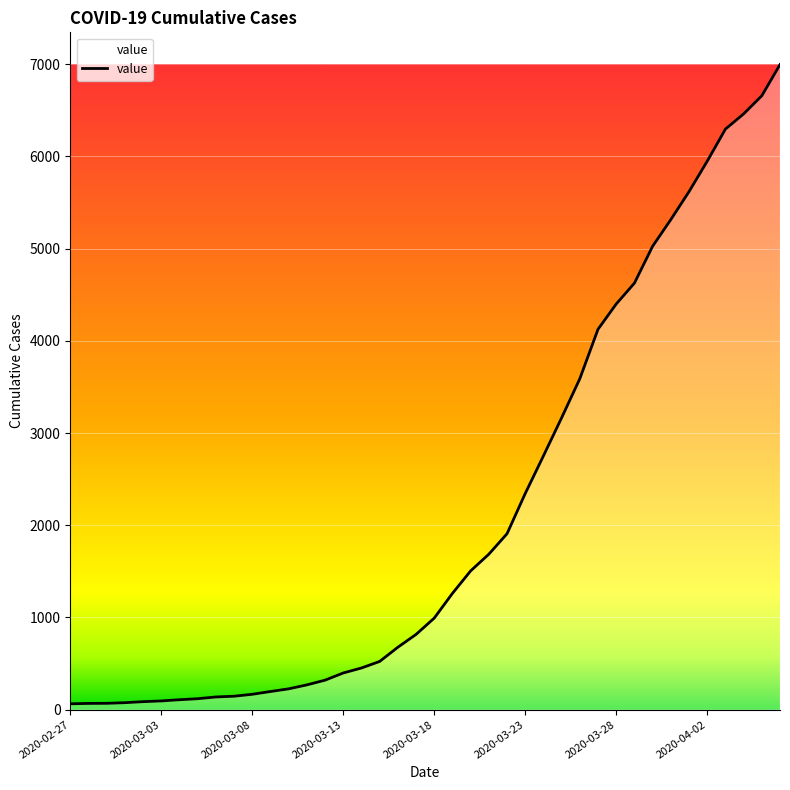

What is the difference between the maximum and minimum values?

6931